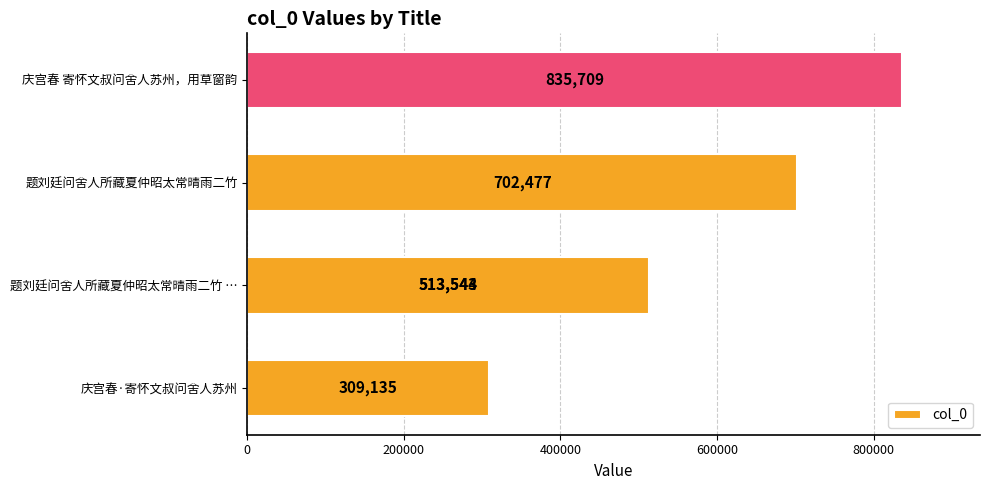

What is the difference between the maximum and second lowest values?

322166